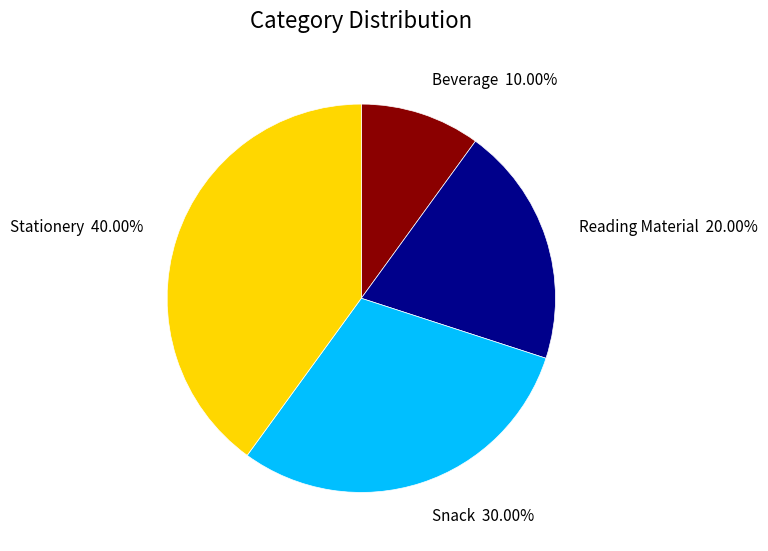

Count the number of slices in the pie.

4